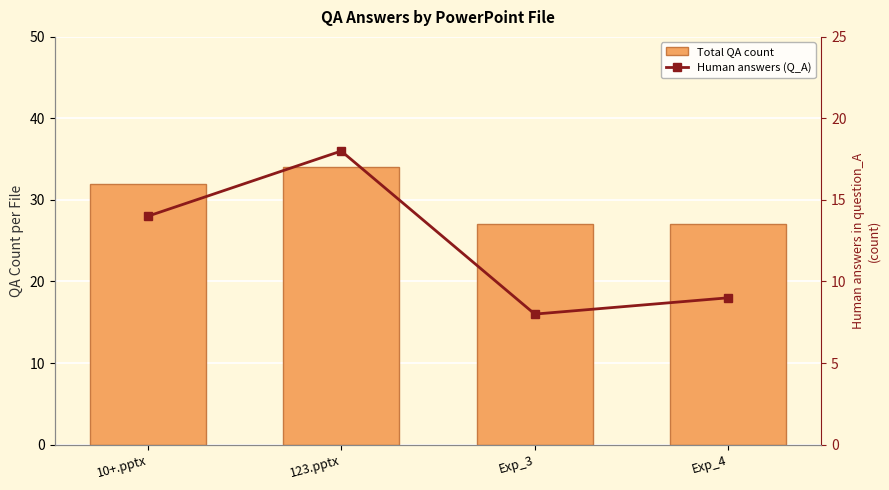

Reading left to right, list all the values displayed in this chart.

Total QA count: 32	34	27	27
Human answers (Q_A): 14	18	8	9